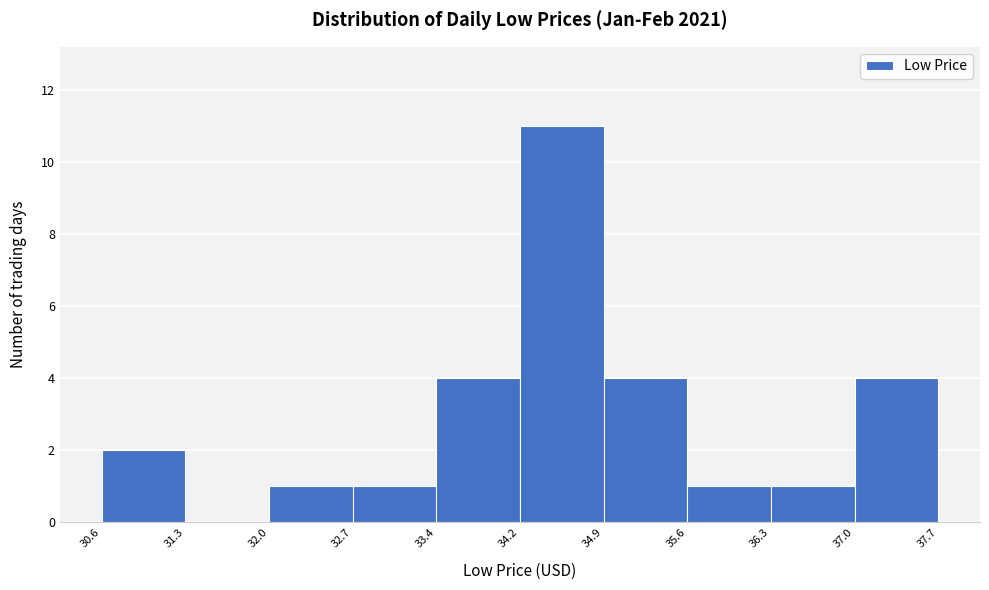

How tall is the bar that spans 32.0 to 32.7 on the x-axis? The values are not printed on the chart, so give them approximately, as read against the axis.

1